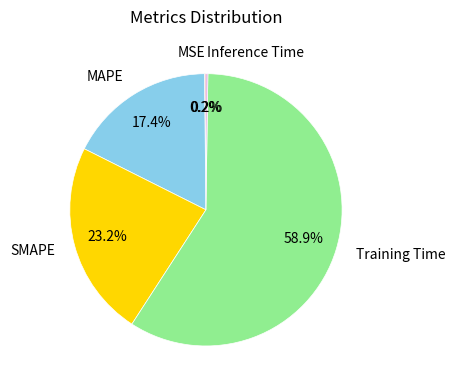

Which slice is the largest?

Training Time